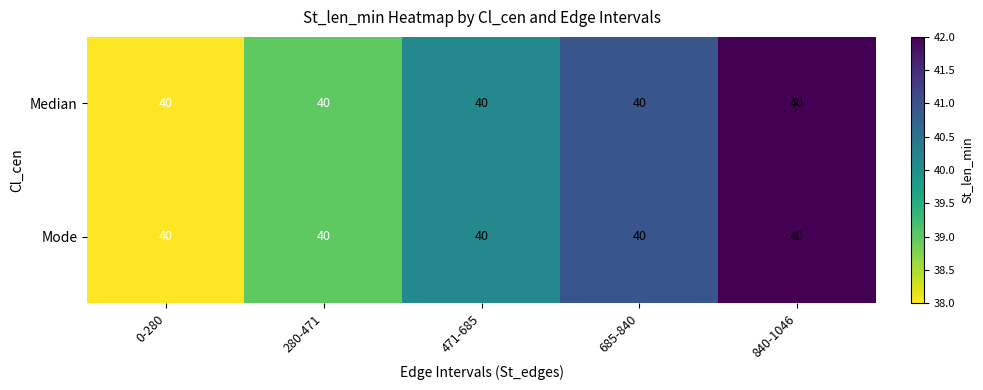

What is the average value of the Median series?

40.0